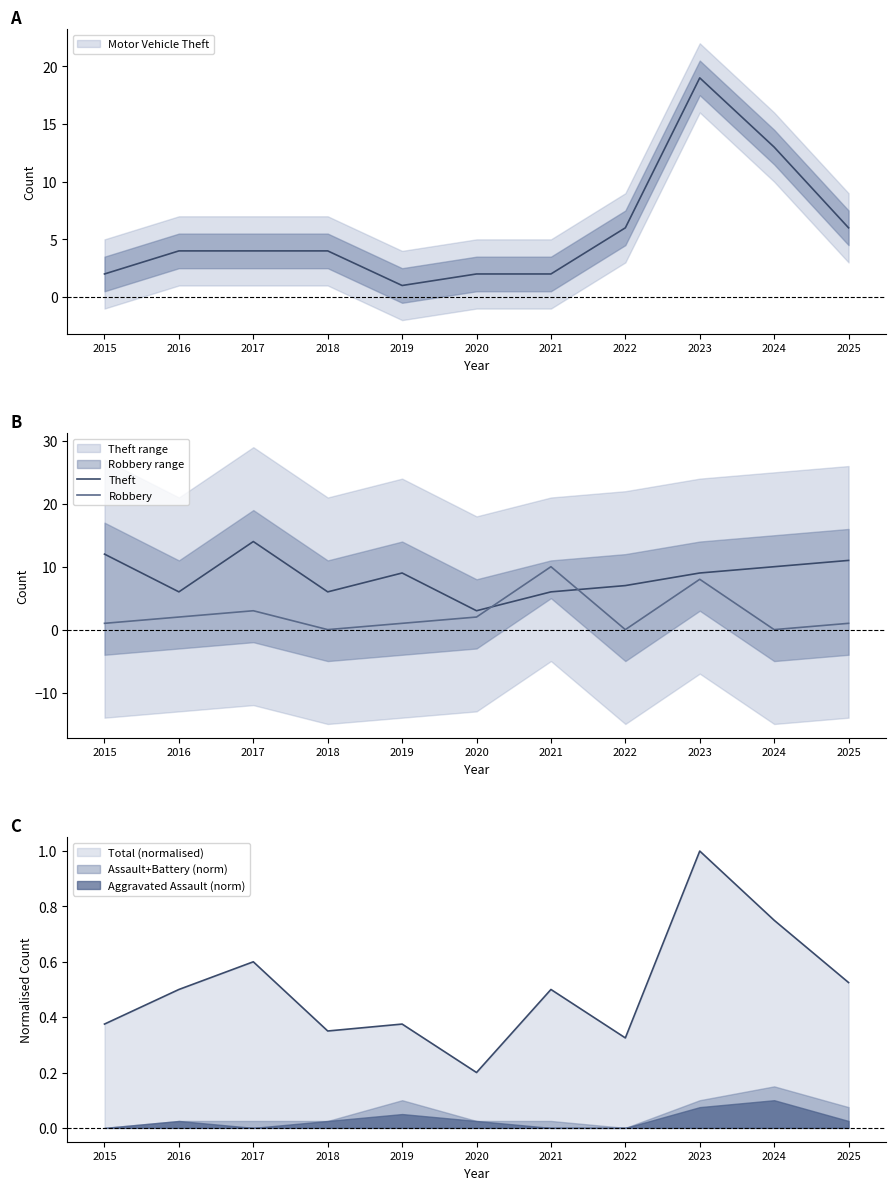

How many interior local peaks does the Robbery series have?

3